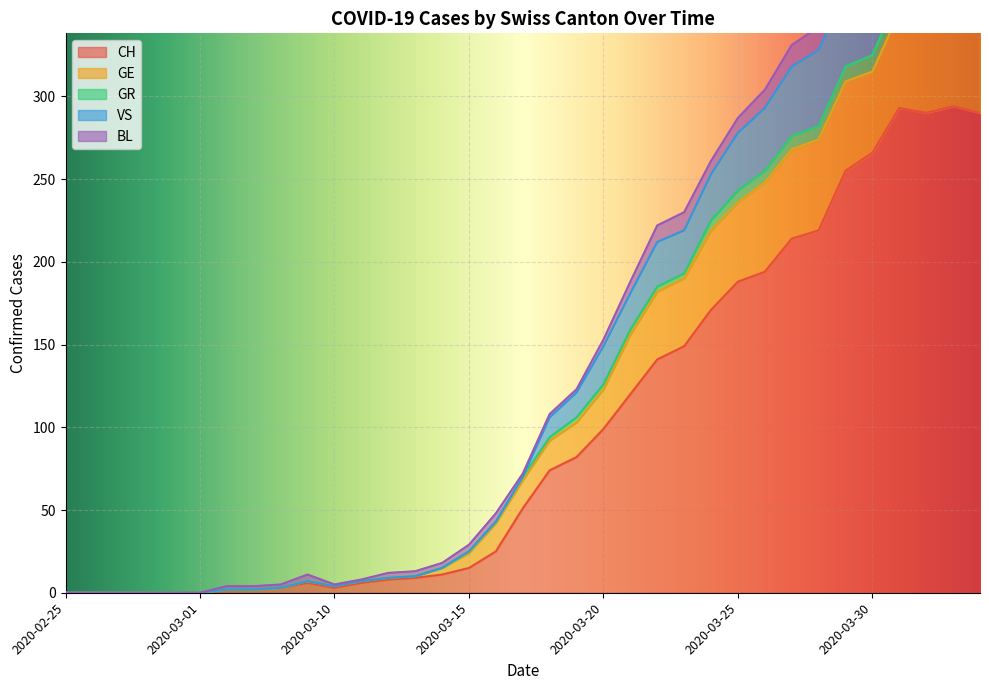

At which label is GR closest to 209?

2020-03-22